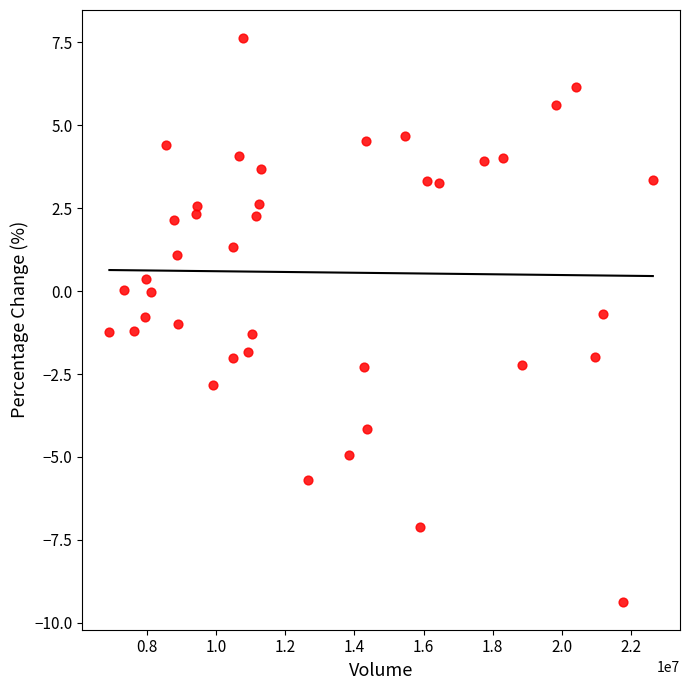

What is the range of Y values (max minus min)?

17.0